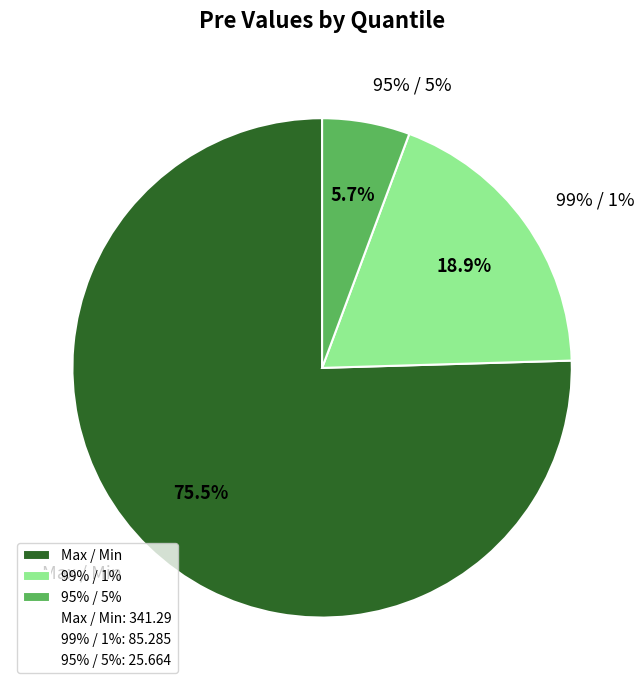

Count the number of slices in the pie.

3